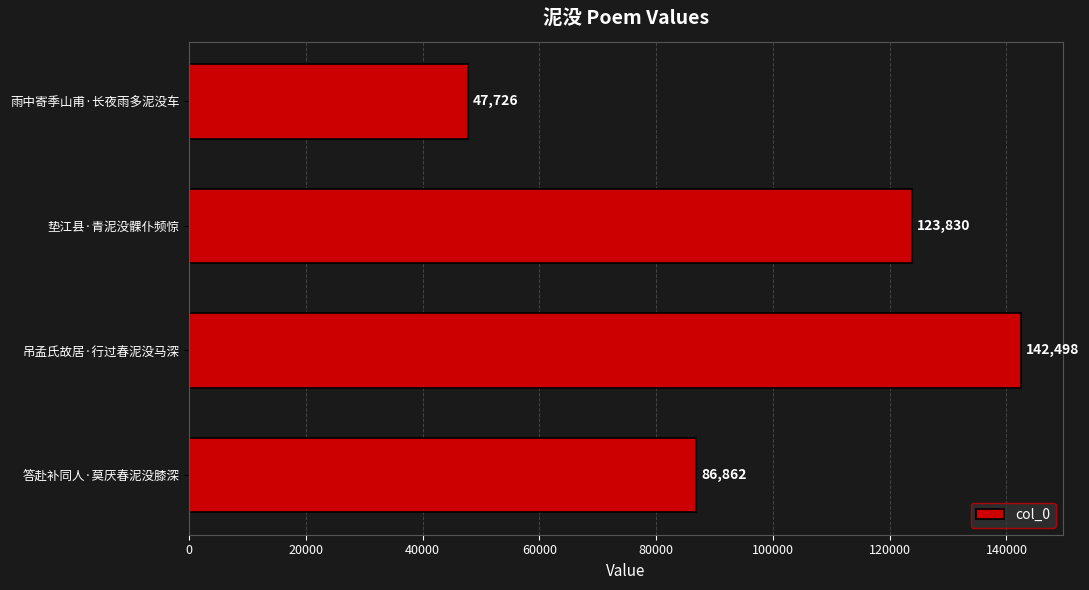

Reading top to bottom, list all the values displayed in this chart.

47726	123830	142498	86862